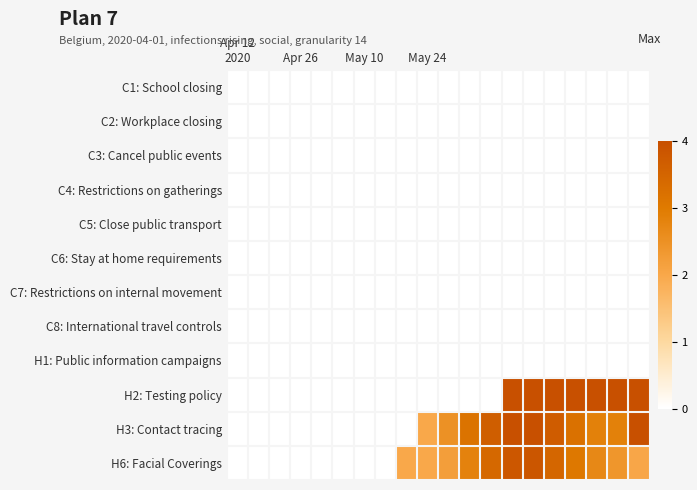

List the series in order of their peak value, highest first.

H2: Testing policy, H3: Contact tracing, H6: Facial Coverings, C1: School closing, C2: Workplace closing, C3: Cancel public events, C4: Restrictions on gatherings, C5: Close public transport, C6: Stay at home requirements, C7: Restrictions on internal movement, C8: International travel controls, H1: Public information campaigns